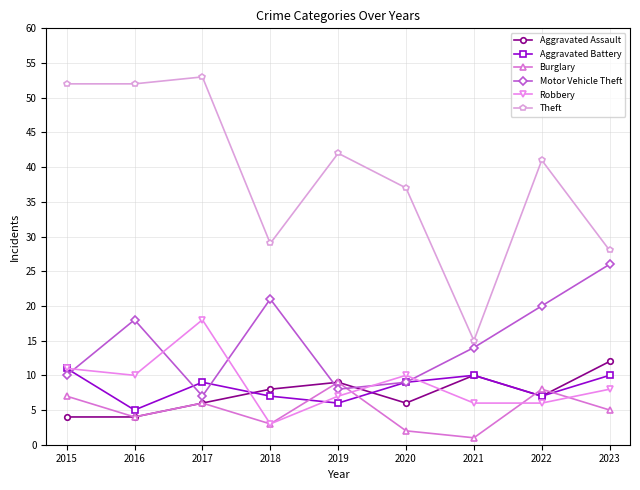

Where does the Aggravated Assault series first go above 7?

2018